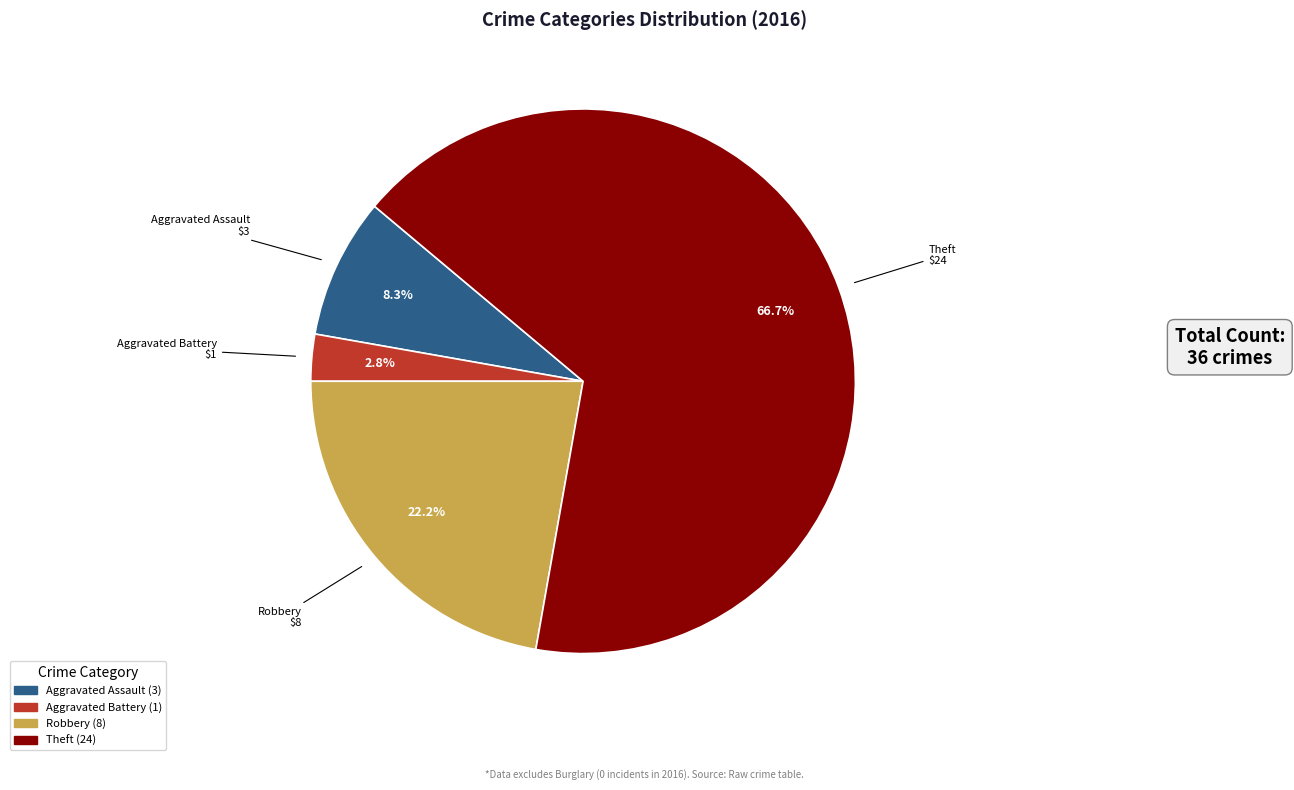

Is there a majority slice in this chart?

Yes